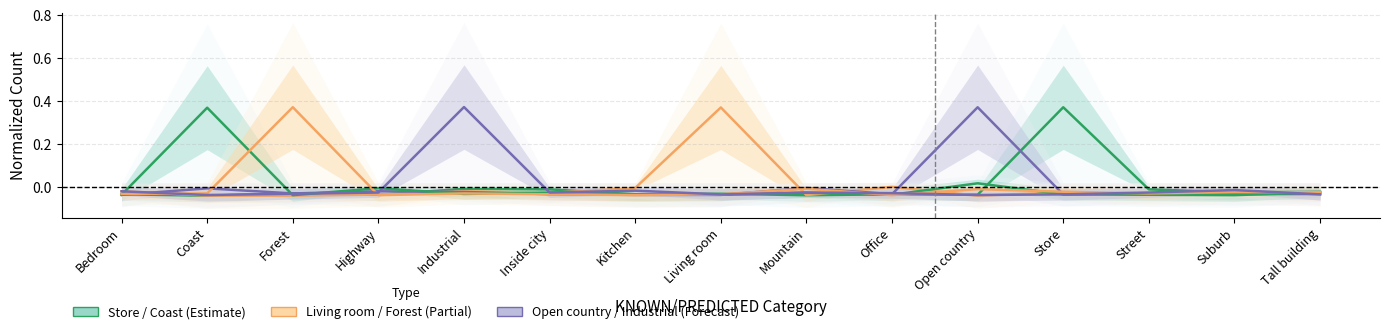

Which has a higher value, Mountain or Kitchen?

Kitchen